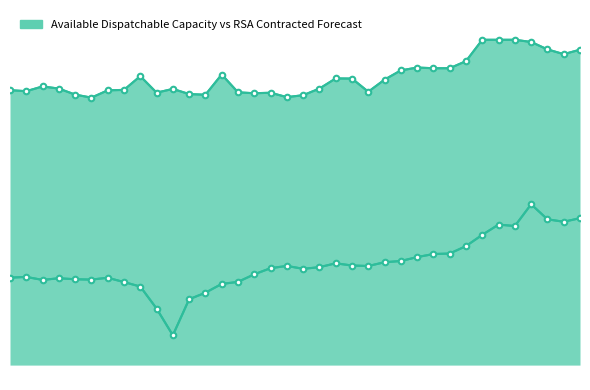

How many distinct data groups are displayed?

2